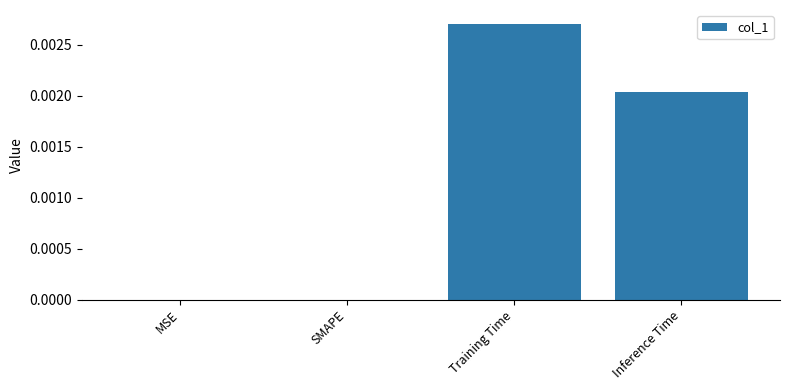

How many categories are shown in the chart?

4